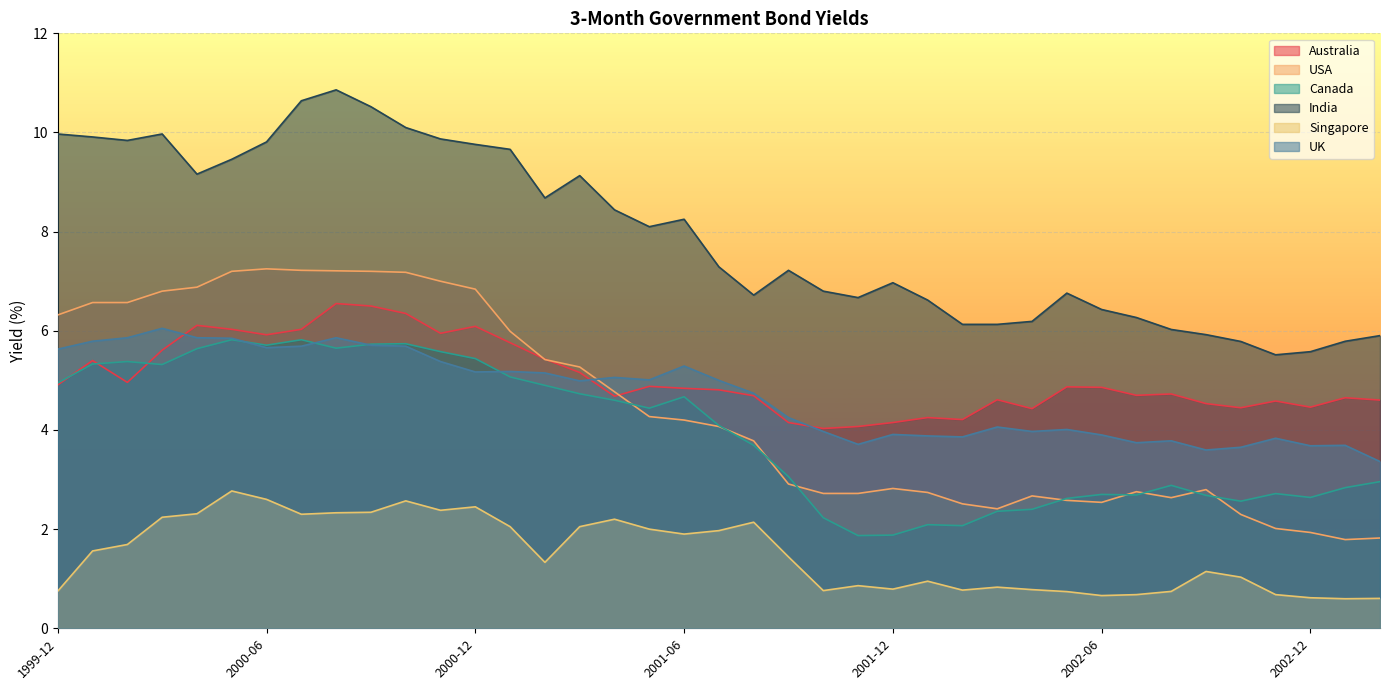

What is the spread (max minus min) of values at 2001-03?

7.1